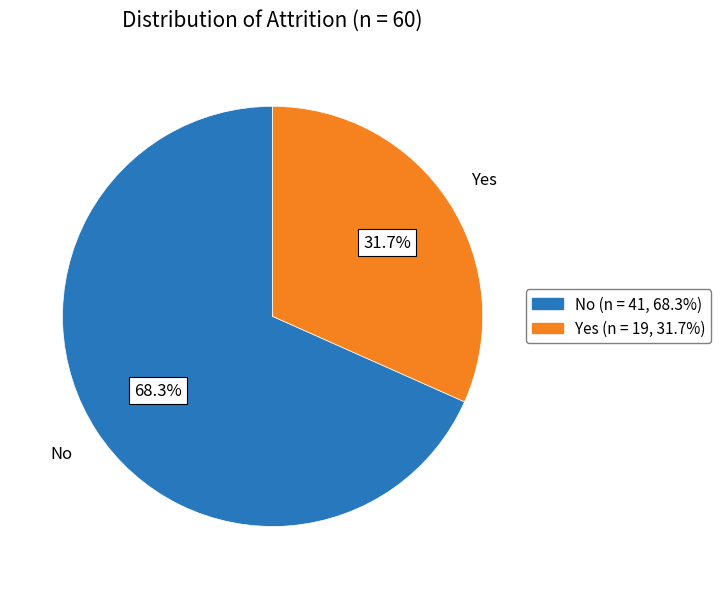

Which slice is the largest?

No